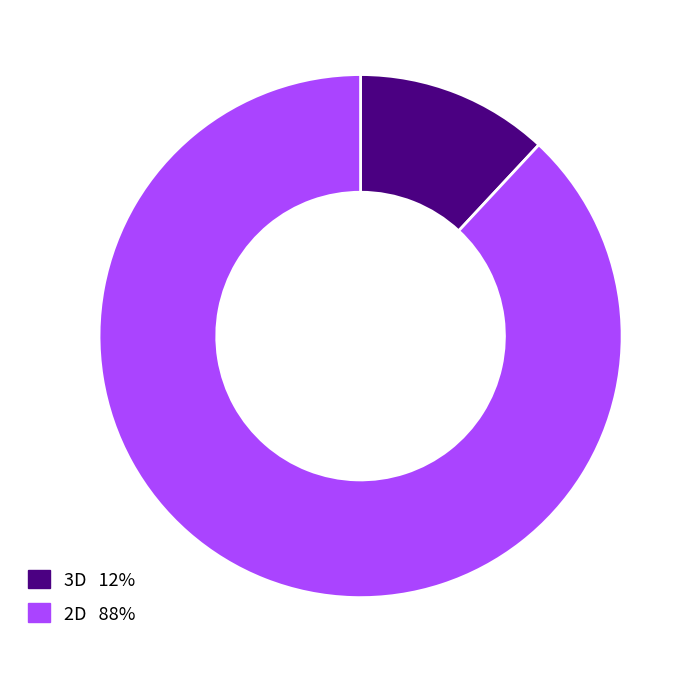

Which category has the biggest portion of the pie?

2D